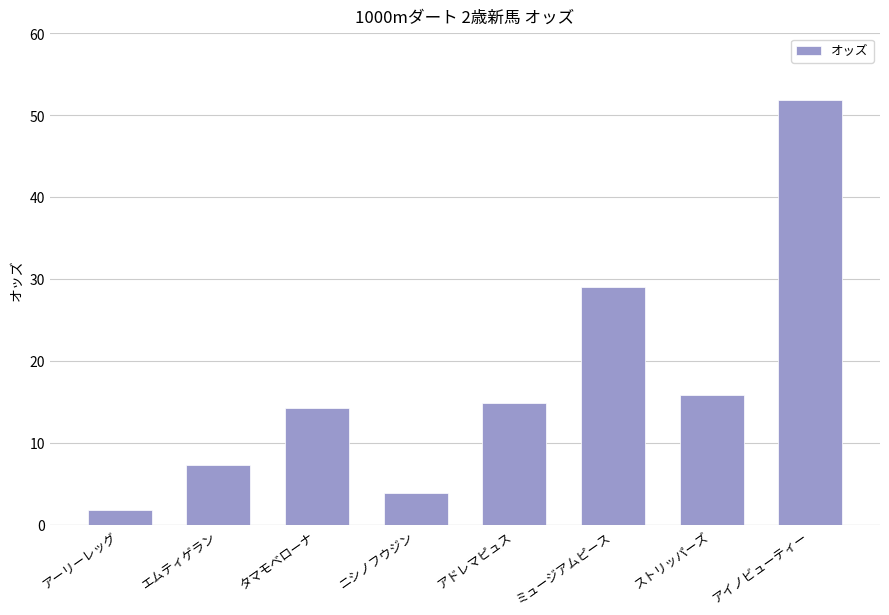

What value does the data have at エムティゲラン?

7.3